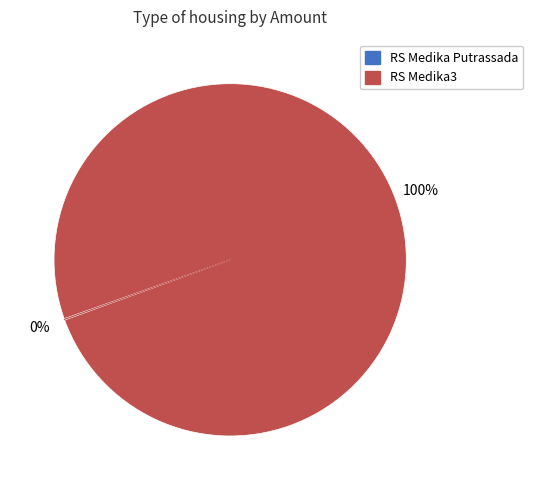

Is there a majority slice in this chart?

Yes